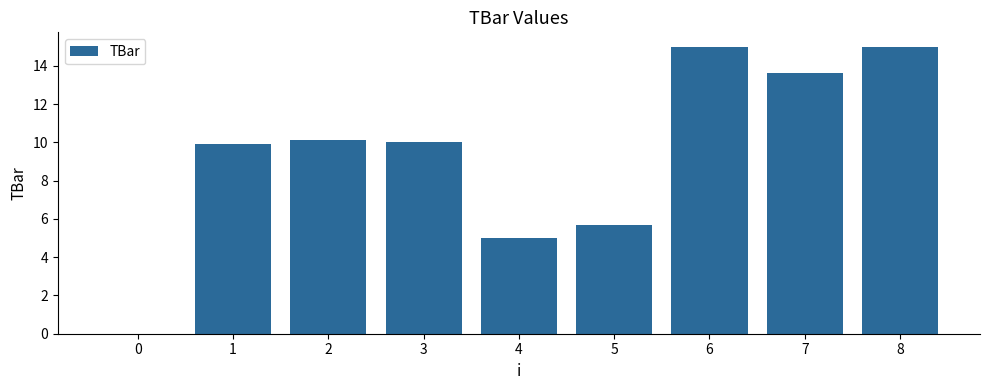

Reading left to right, list all the values displayed in this chart.

0.0	9.9	10.1	10.0	5.0	5.7	15.0	13.6	15.0